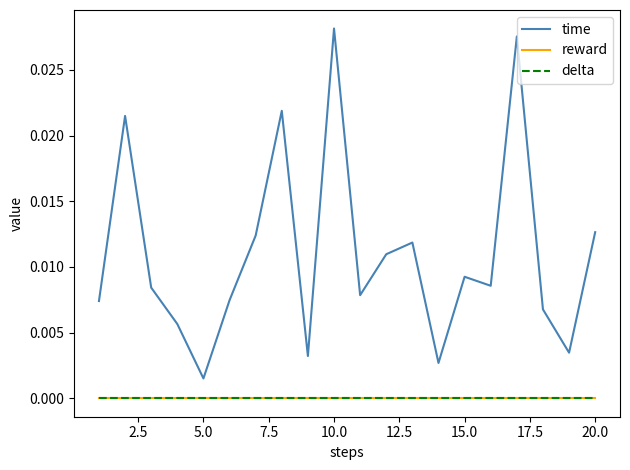

Does the chart have visible grid lines?

No